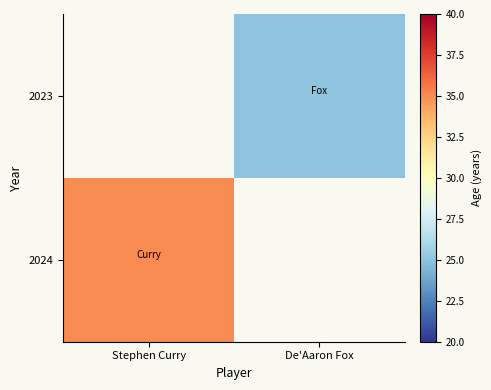

List the labels in order of 2024 value, largest first.

Stephen Curry, De'Aaron Fox